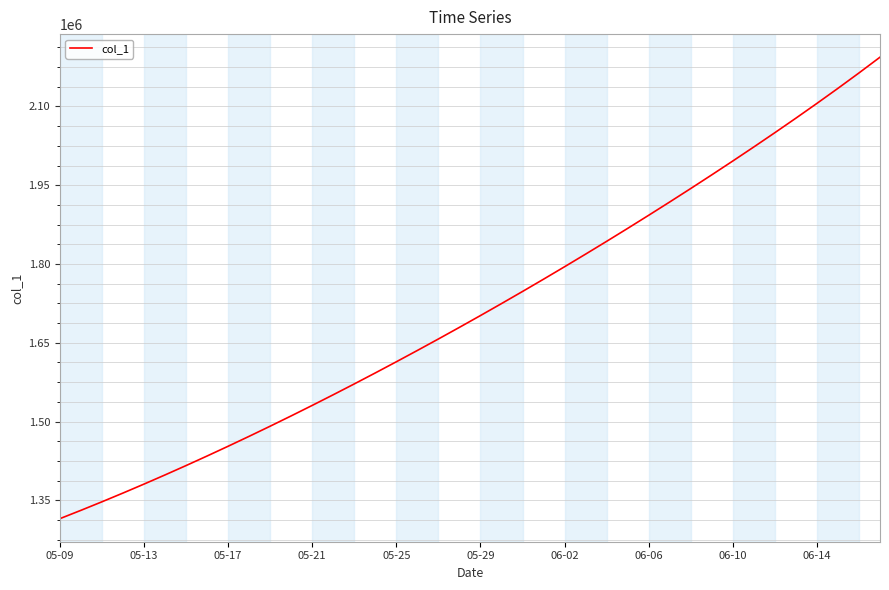

What is the smallest value displayed?

1315099.0